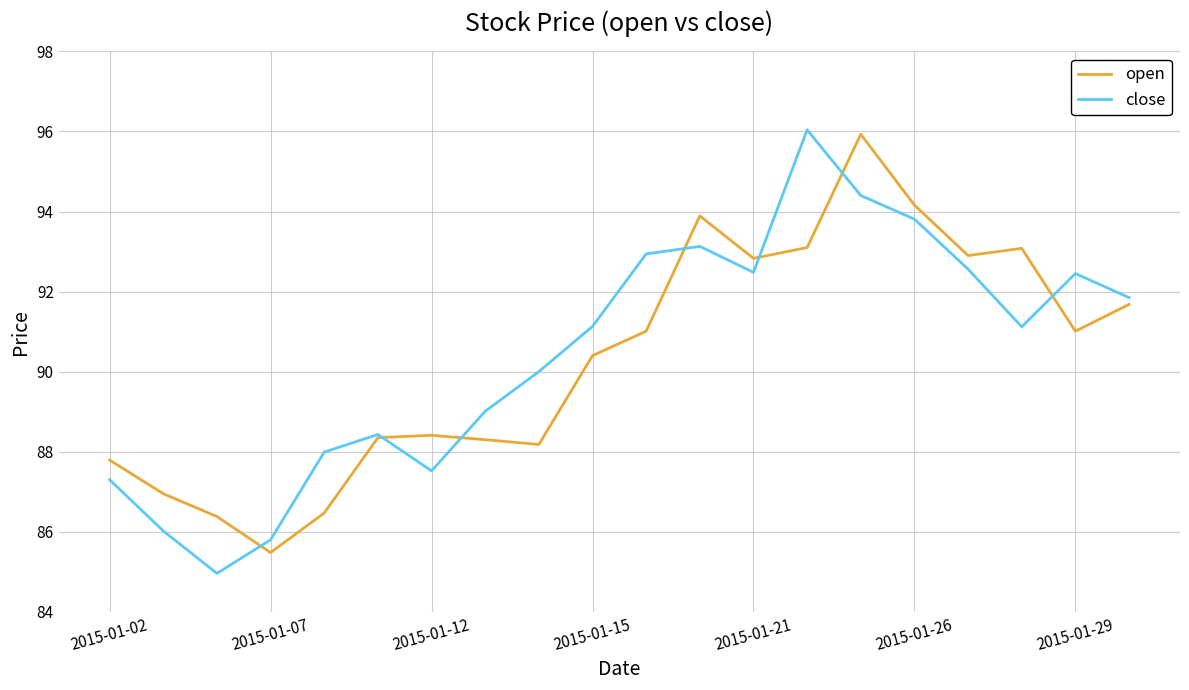

What is the highest value of the close series?

96.0